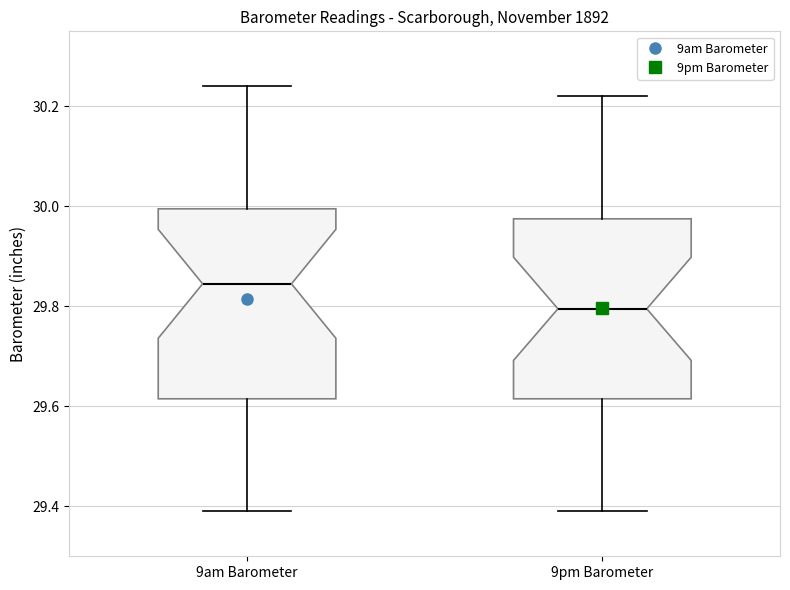

Where does the lower whisker of the box for 9am Barometer end on the y-axis? The values are not printed on the chart, so give them approximately, as read against the axis.

29.40